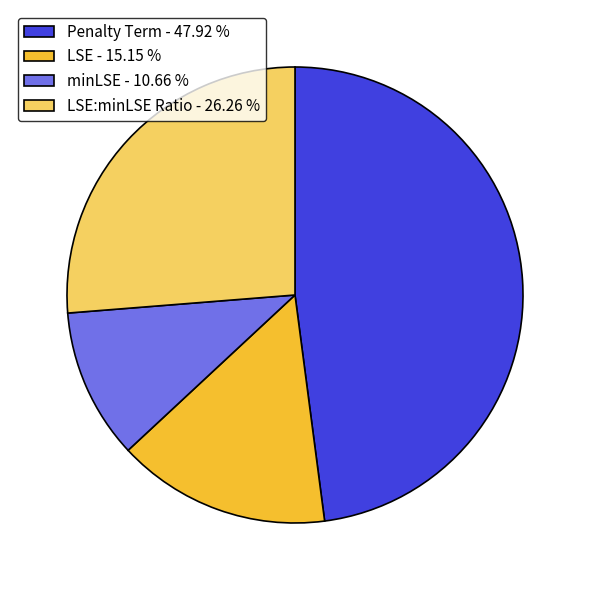

Count the number of slices in the pie.

4